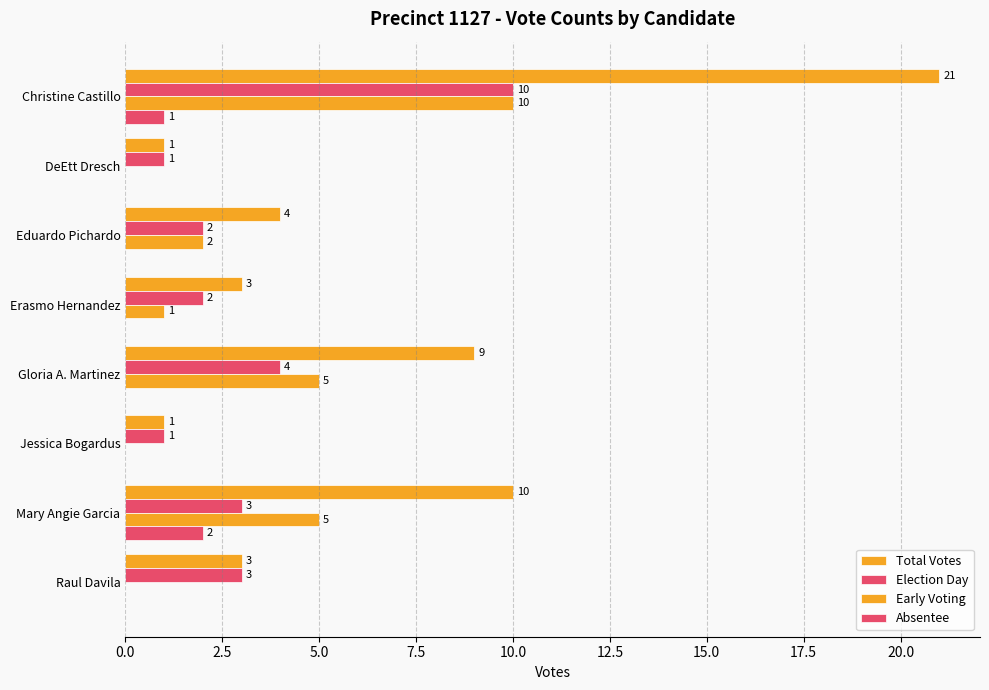

What position from the right is 17.5?

1